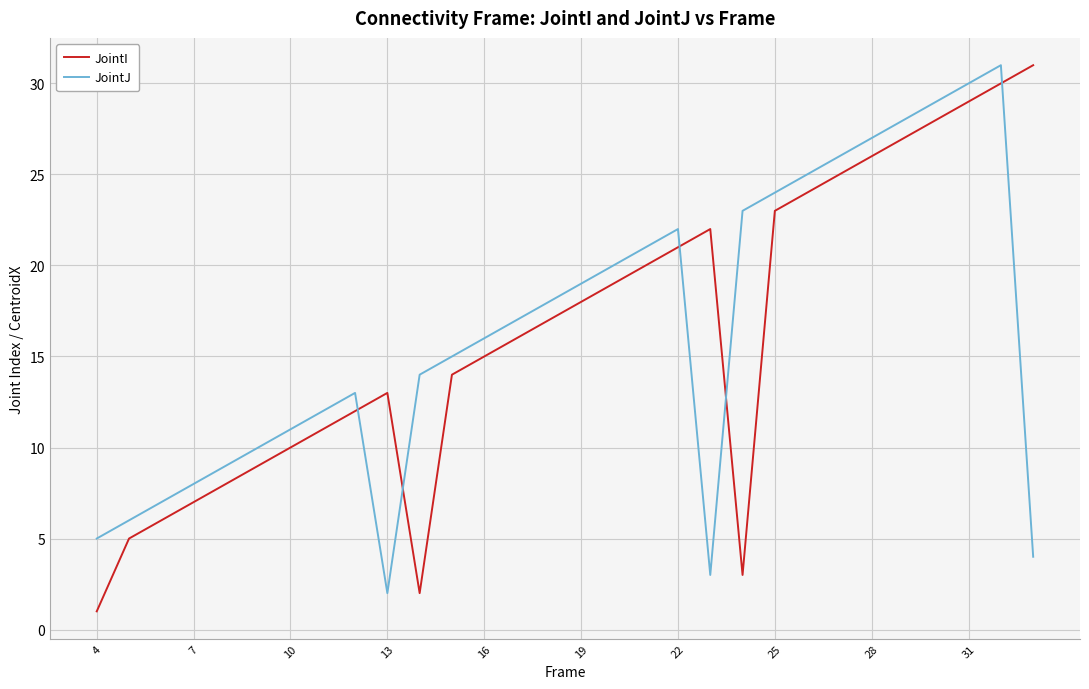

What is the maximum value shown in the chart?

31